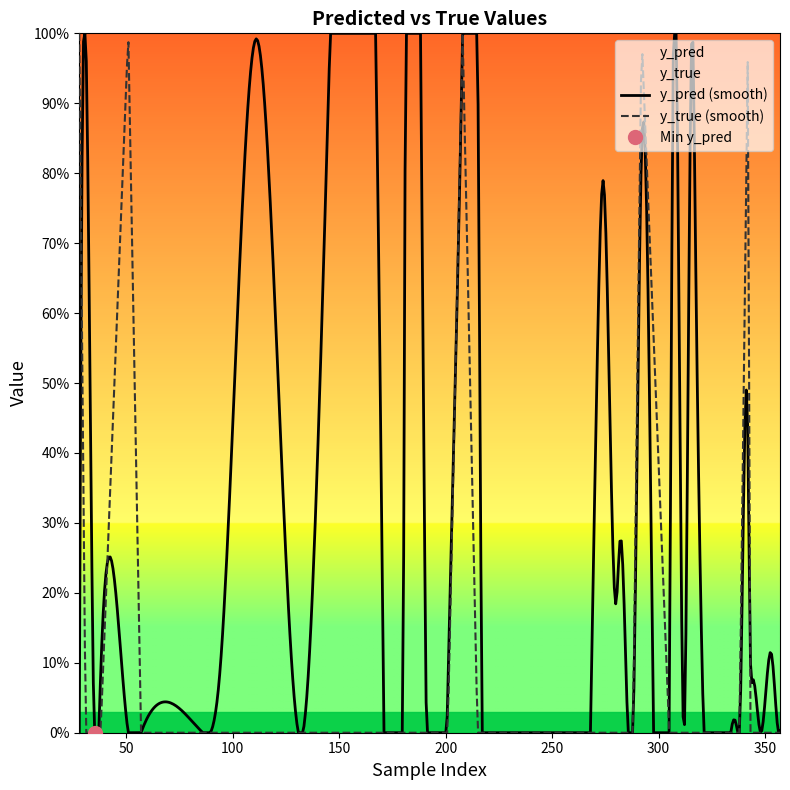

What is the difference between the highest and lowest values at 316?

1.0